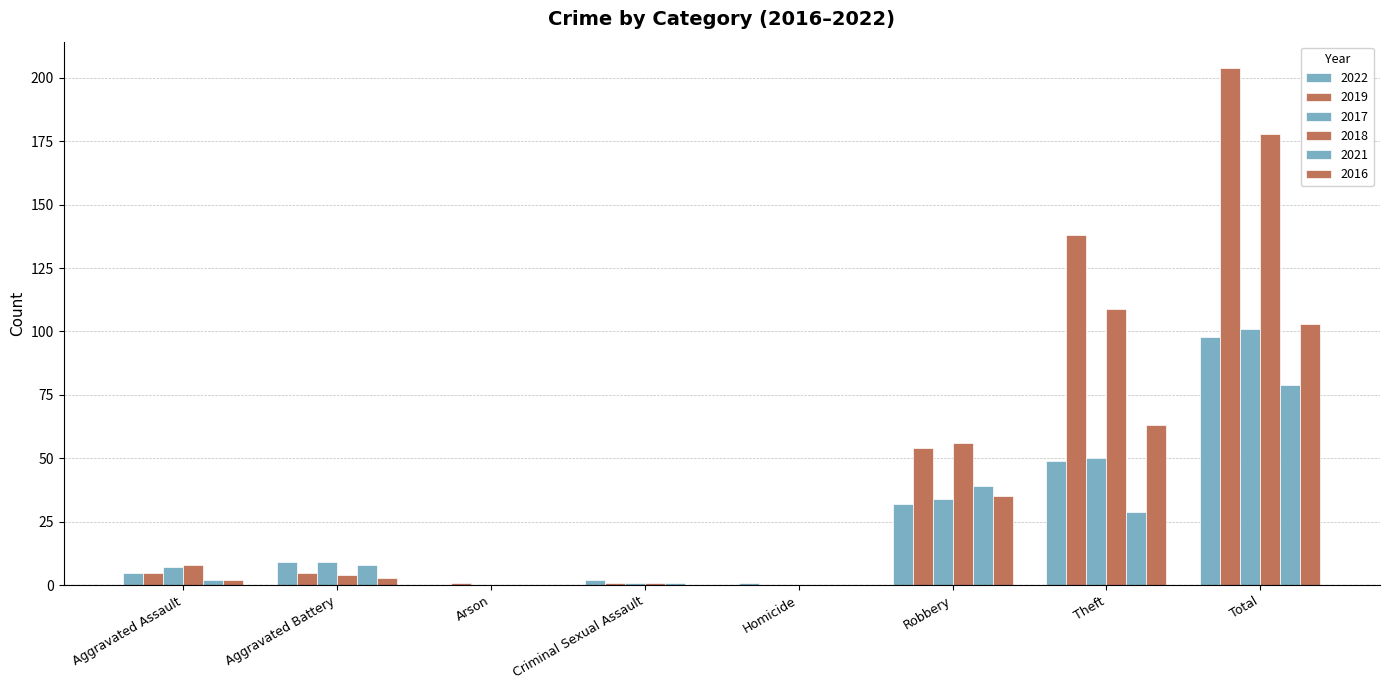

How many distinct data groups are displayed?

6